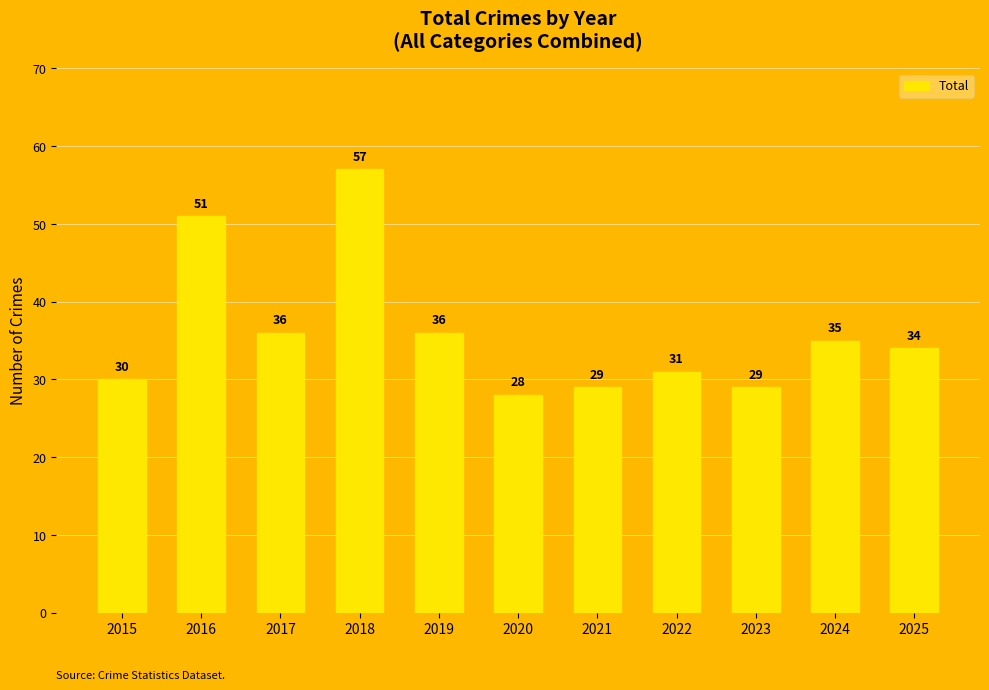

How many series are shown in this chart?

1